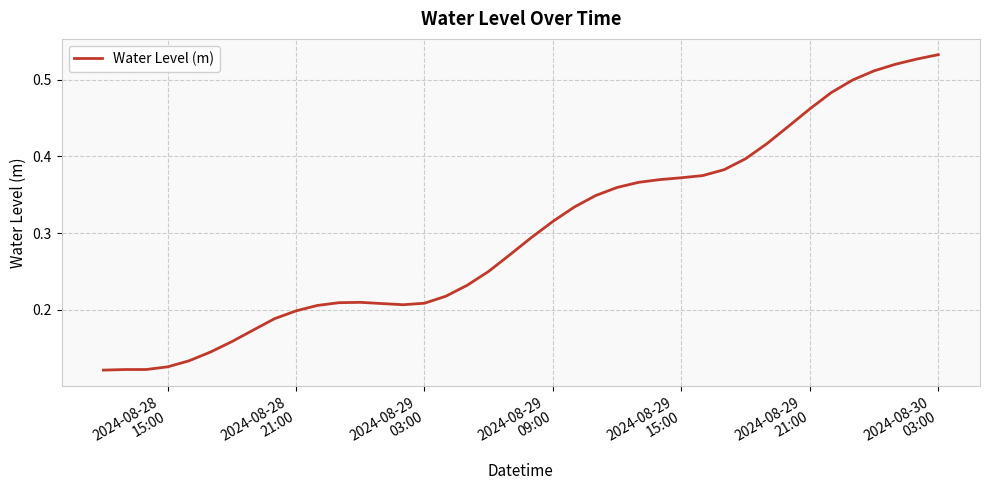

Reading left to right, transcribe all the data shown in this chart.

0.1	0.1	0.1	0.1	0.1	0.1	0.2	0.2	0.2	0.2	0.2	0.2	0.2	0.2	0.2	0.2	0.2	0.2	0.3	0.3	0.3	0.3	0.3	0.3	0.4	0.4	0.4	0.4	0.4	0.4	0.4	0.4	0.4	0.5	0.5	0.5	0.5	0.5	0.5	0.5